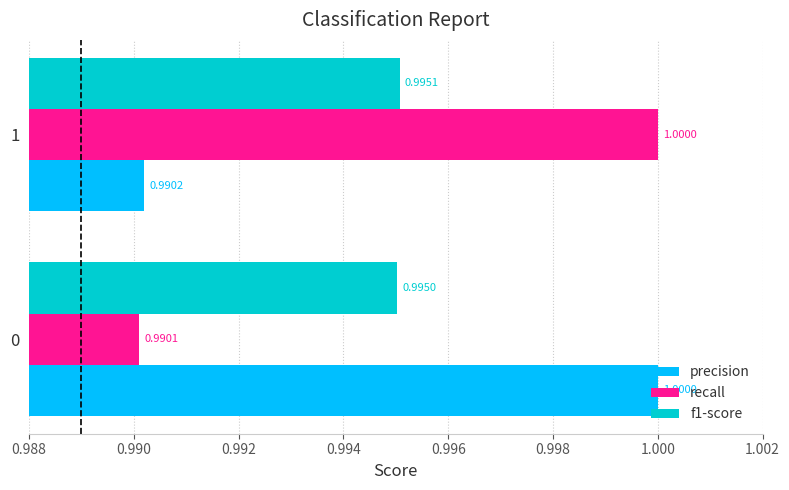

At which label does recall reach its minimum?

0